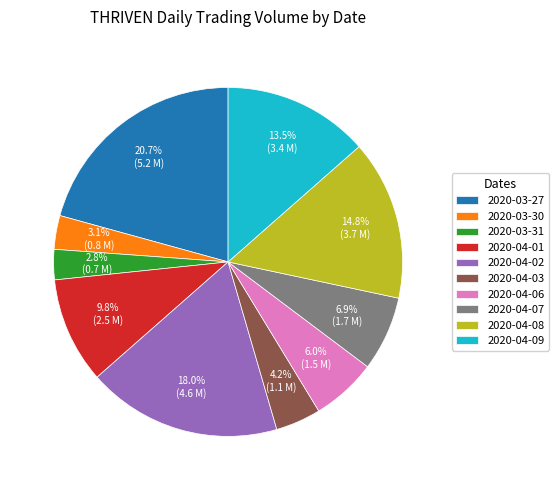

To the nearest percent, what is the difference between the largest and smallest slice percentages?

18%